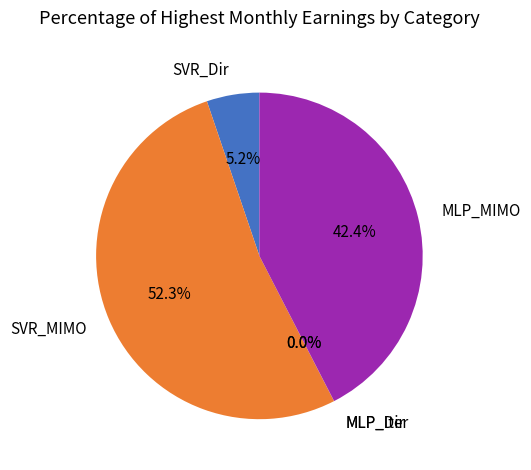

To the nearest percent, what portion does SVR_Dir represent?

5%